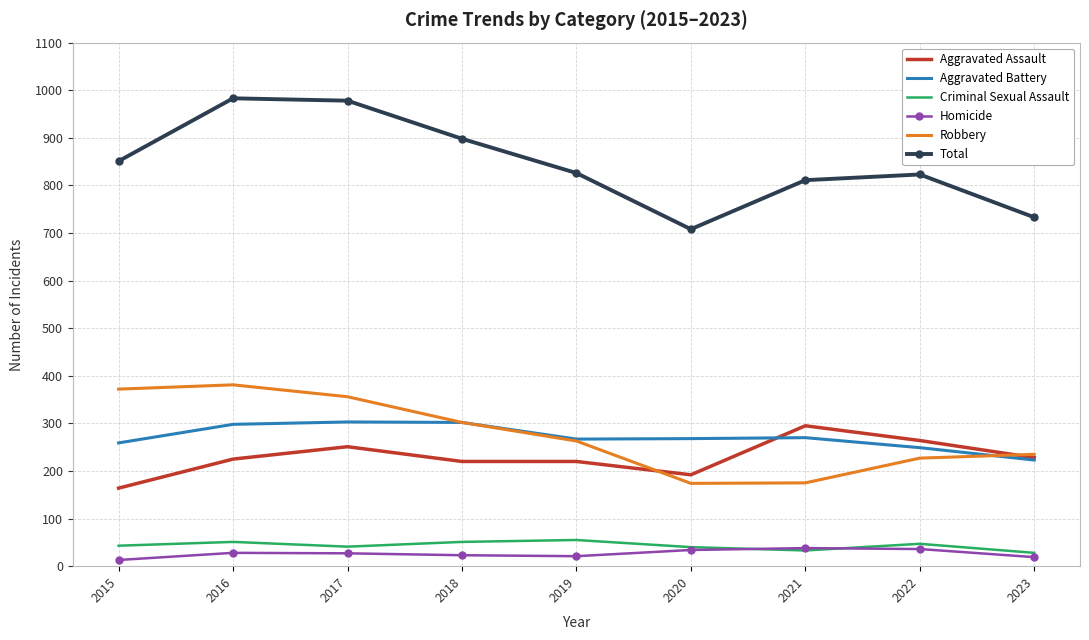

Count the number of data series in this chart.

6